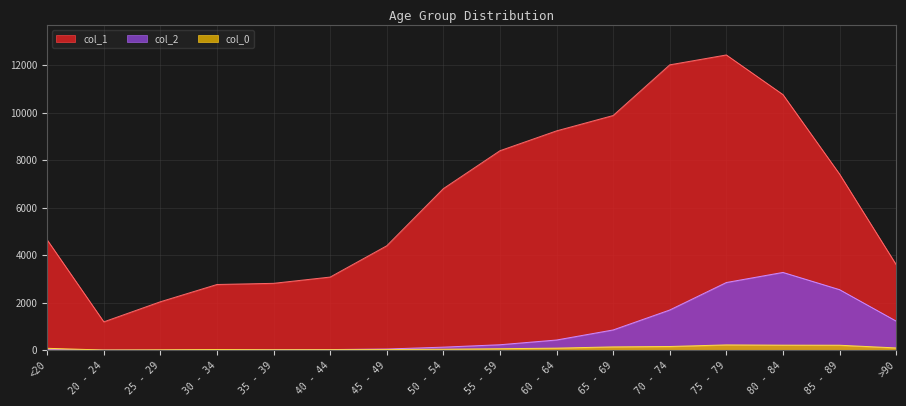

List the series in order of their peak value, highest first.

col_1, col_2, col_0